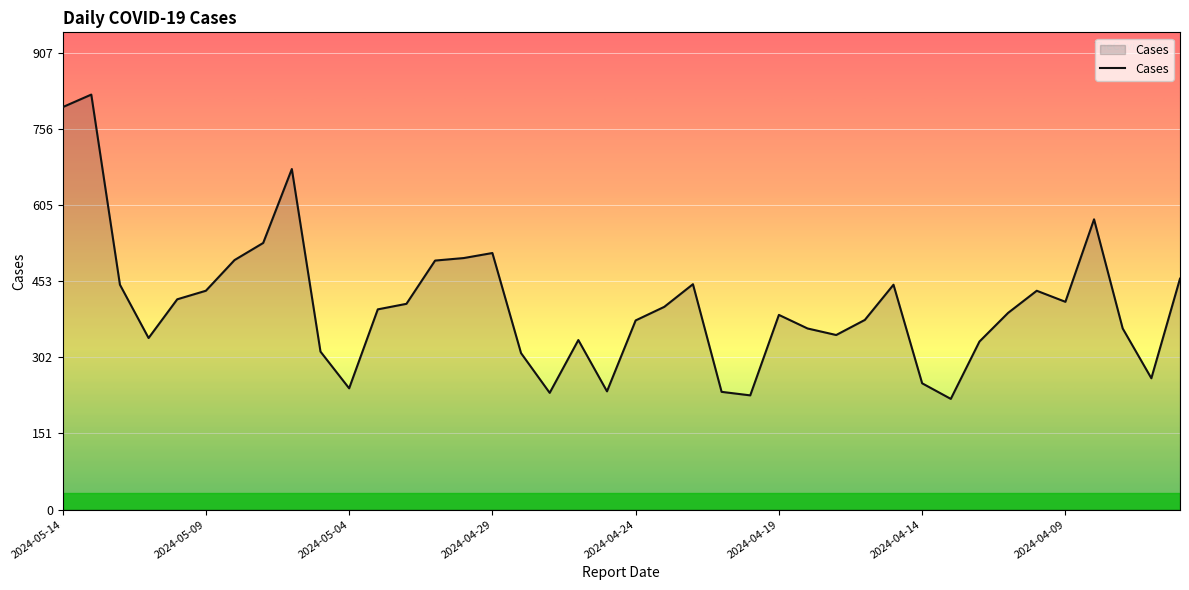

What is the minimum value shown in the chart?

220